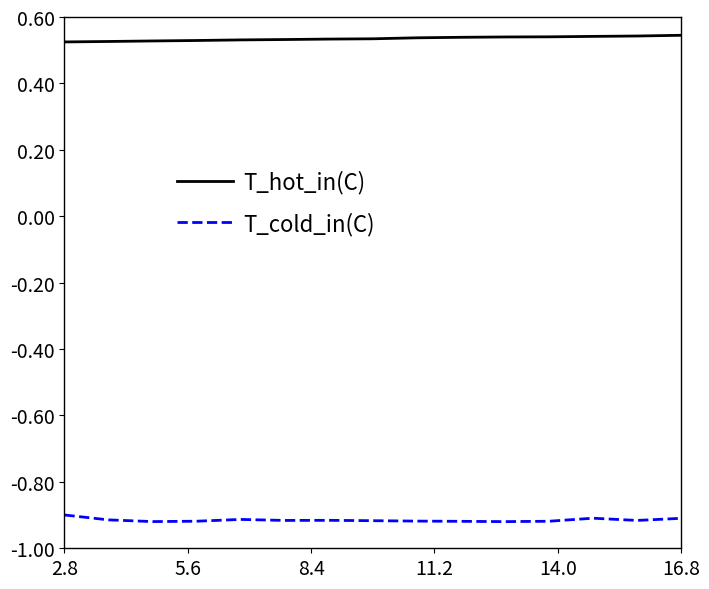

True or false: T_cold_in(C) and T_hot_in(C) cross at least once.

False